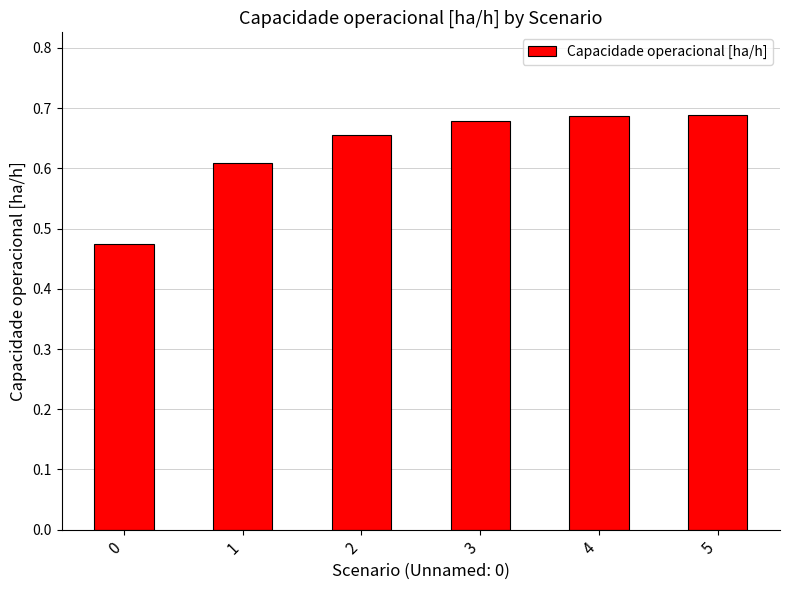

The value at 1 is 1.1. True or false?

False